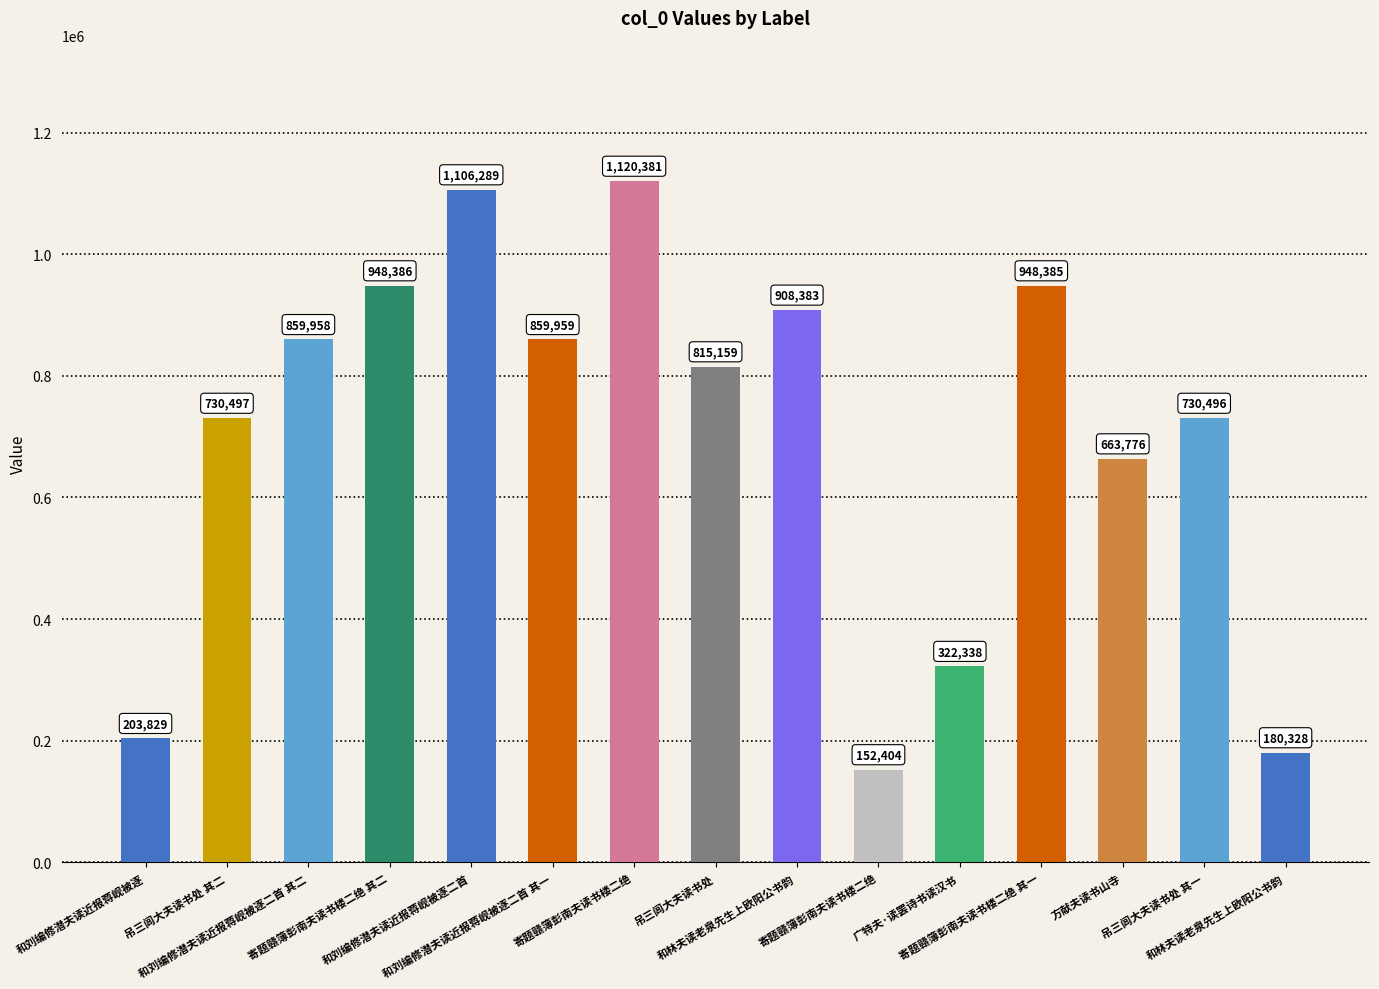

The chart shows a value of 1610149 at 和刘编修潜夫读近报蒋岘被逐二首. True or false?

False